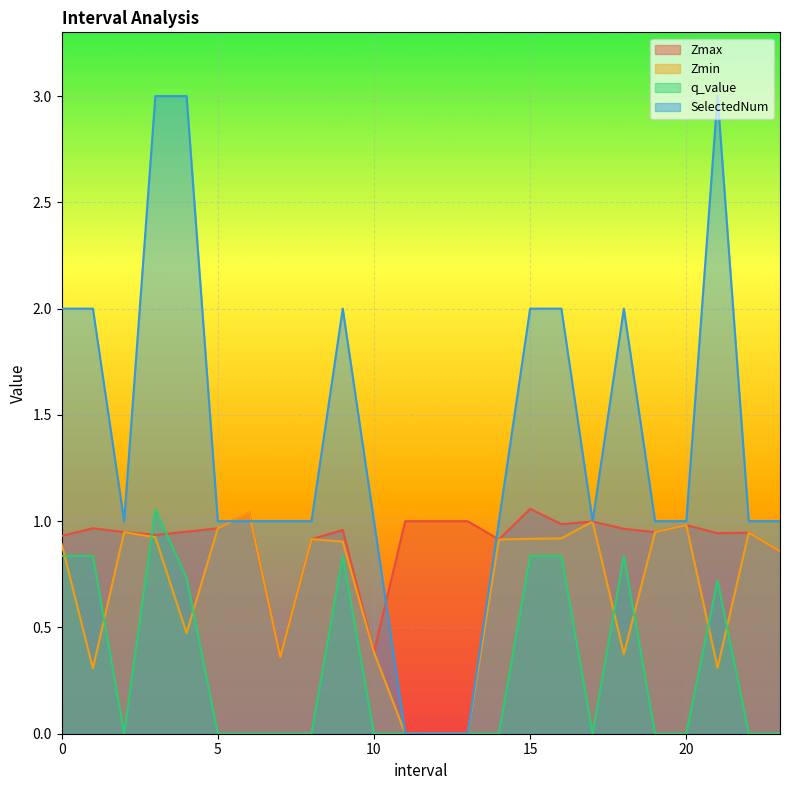

List the labels in order of SelectedNum value, smallest first.

11.0, 12.0, 13.0, 2.0, 5.0, 6.0, 7.0, 8.0, 10.0, 14.0, 17.0, 19.0, 20.0, 22.0, 23.0, 0.0, 1.0, 9.0, 15.0, 16.0, 18.0, 3.0, 4.0, 21.0